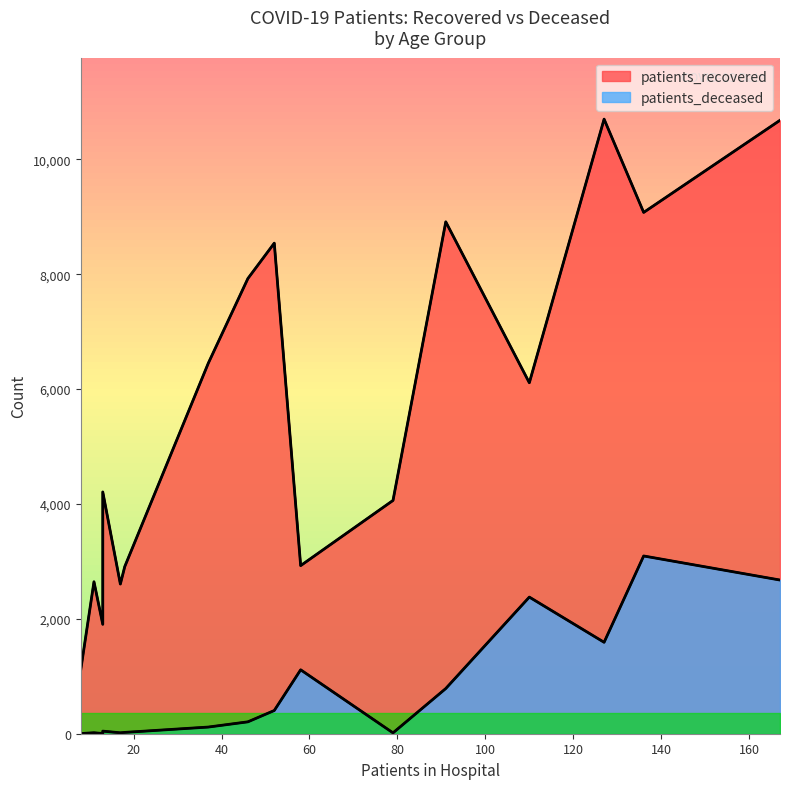

Count the number of categories in the chart.

16